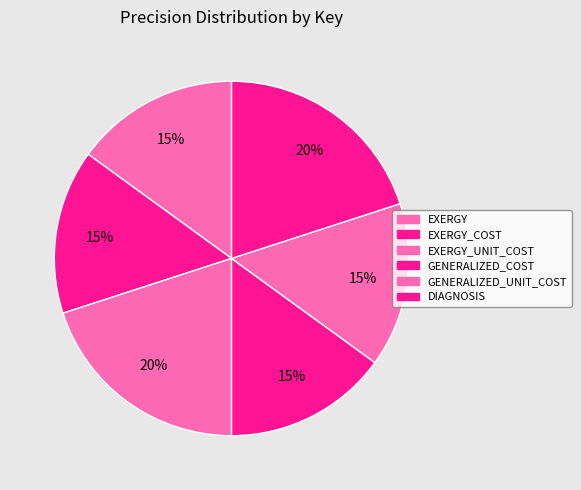

How many segments does this pie chart have?

6